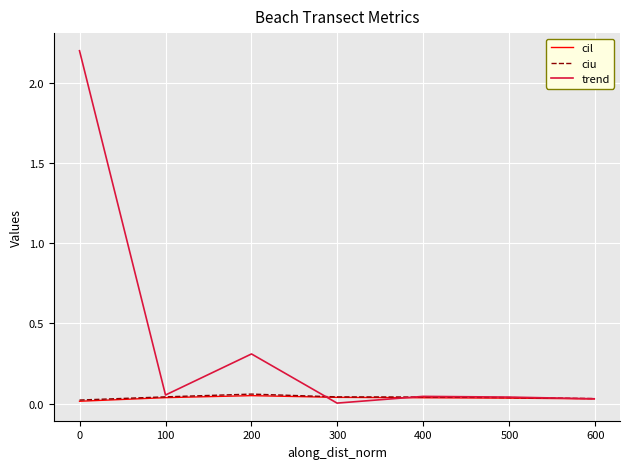

Which series has the largest total across all categories?

trend